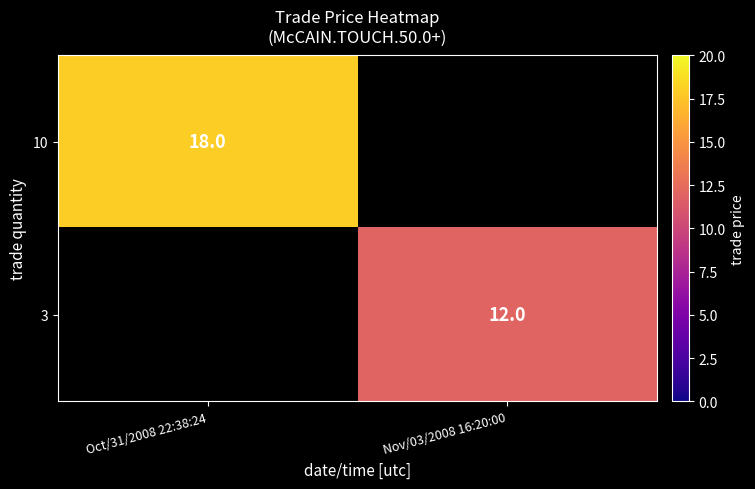

The value of 10 at Oct/31/2008 22:38:24 is 4. True or false?

False